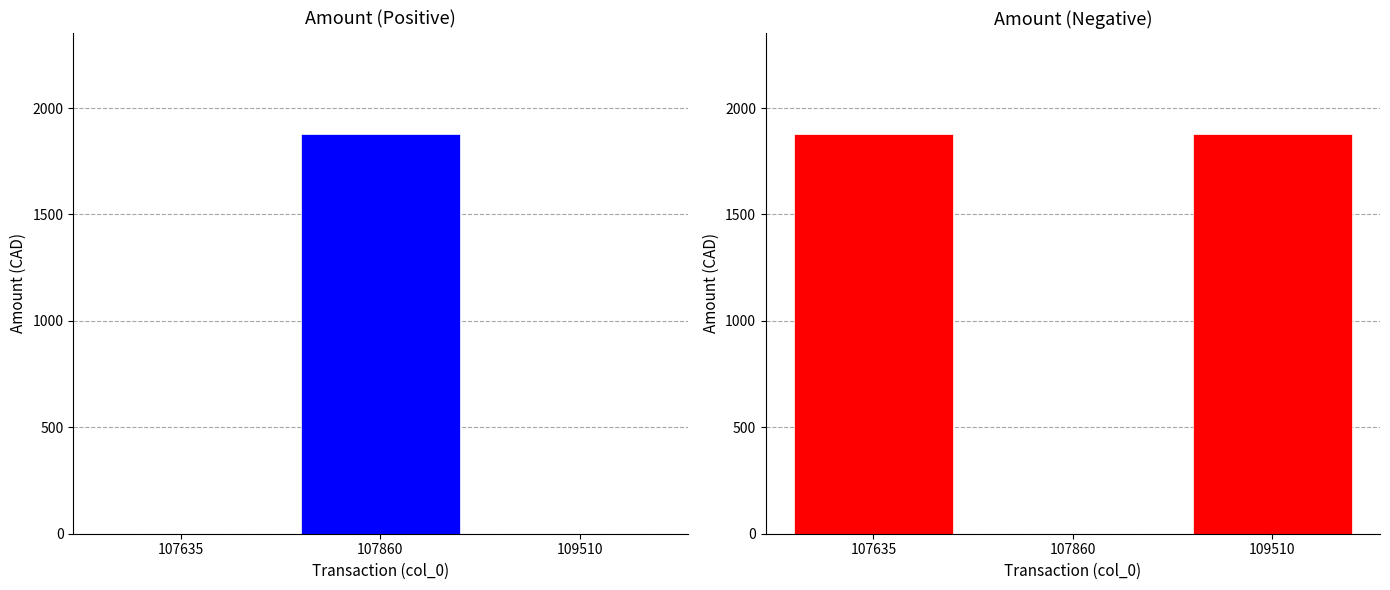

Between 107635 and 107860, which series saw the biggest shift?

Amount (Positive)